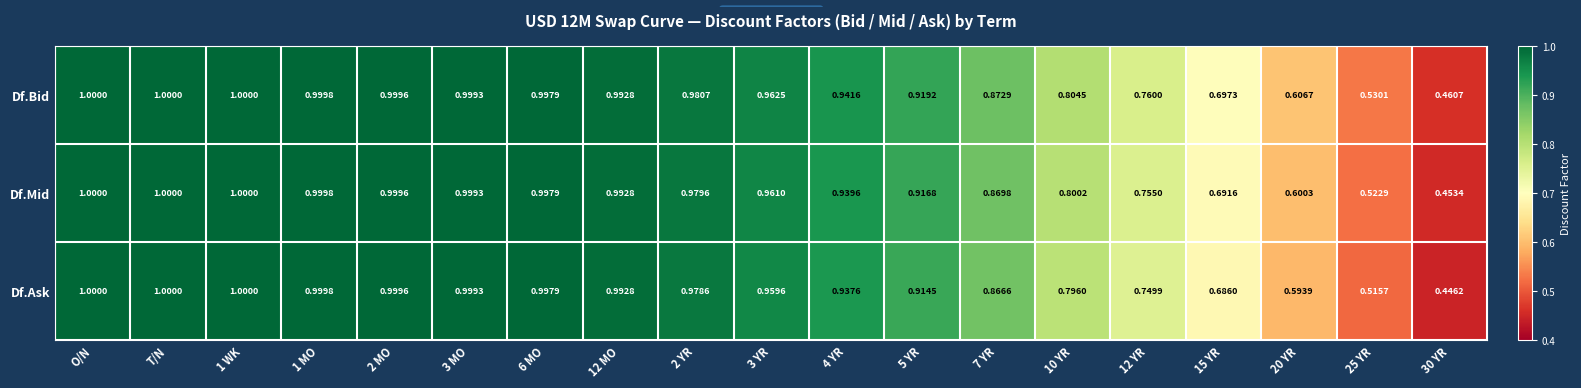

Rank the series by their average value, from highest to lowest.

Df.Bid, Df.Mid, Df.Ask